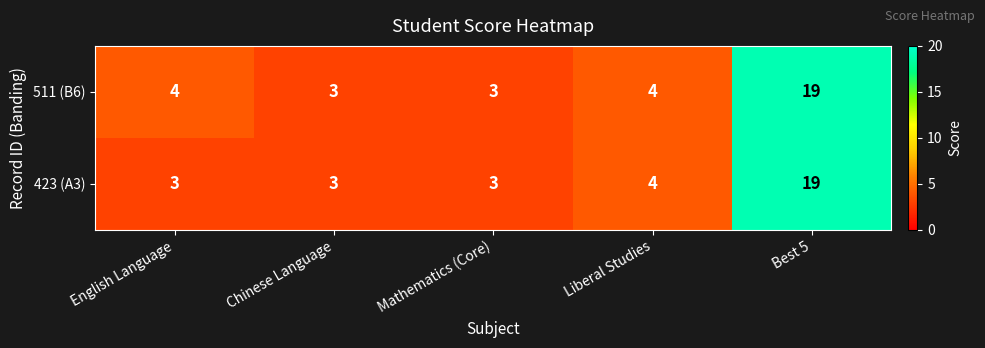

List the series in order of their overall mean, lowest first.

423 (A3), 511 (B6)